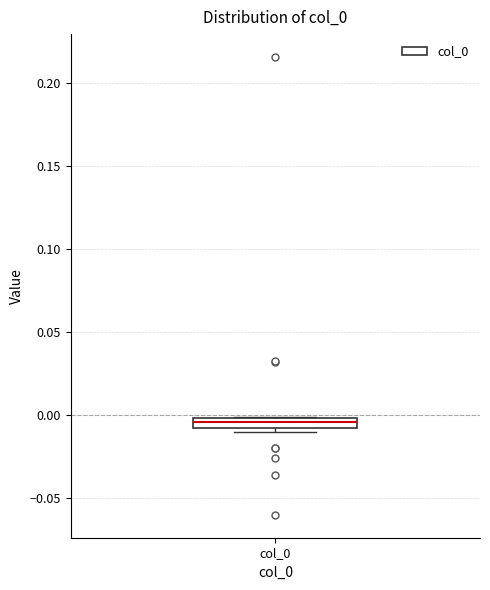

Where is the upper edge of the box for col_0 on the y-axis? The values are not printed on the chart, so give them approximately, as read against the axis.

0.000